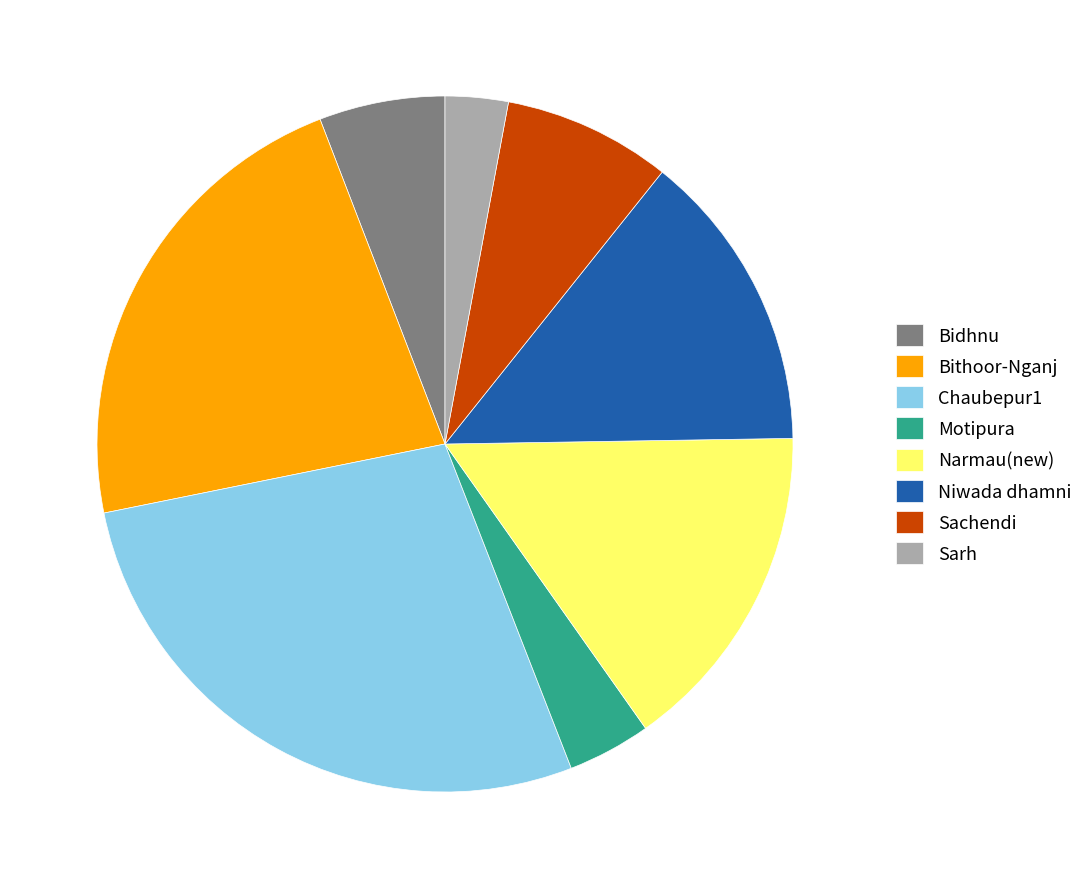

Which has a higher value, Narmau(new) or Niwada dhamni?

Narmau(new)